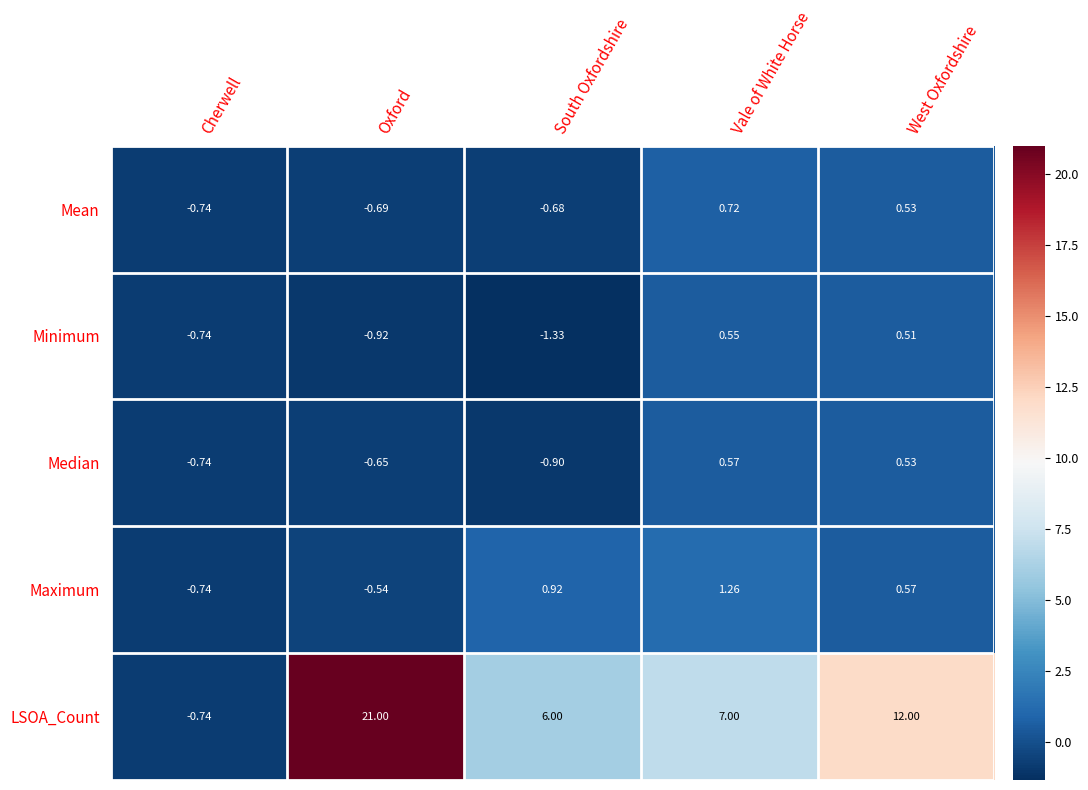

Which series has the widest spread of values?

LSOA_Count